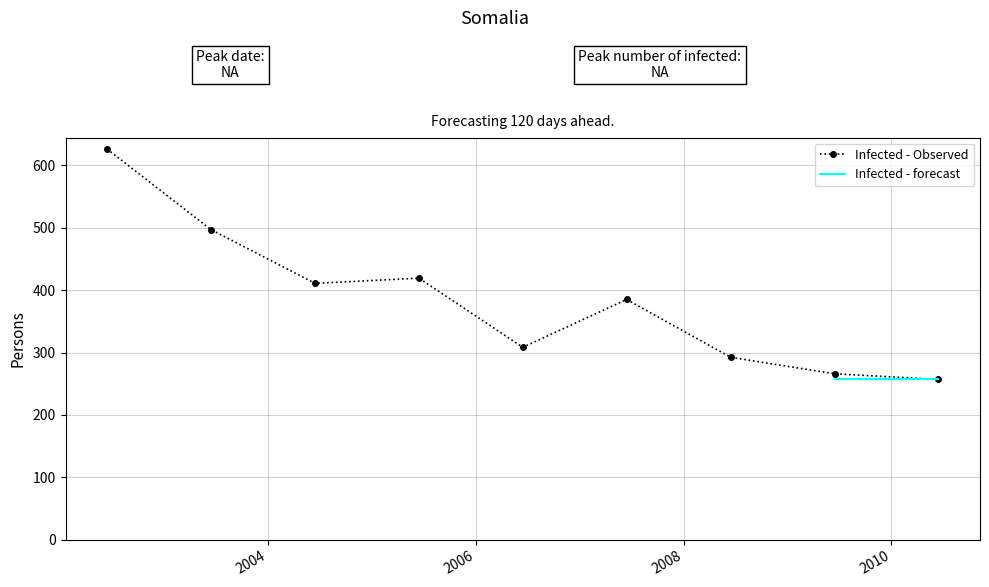

Where is the first local maximum?

2005-06-15